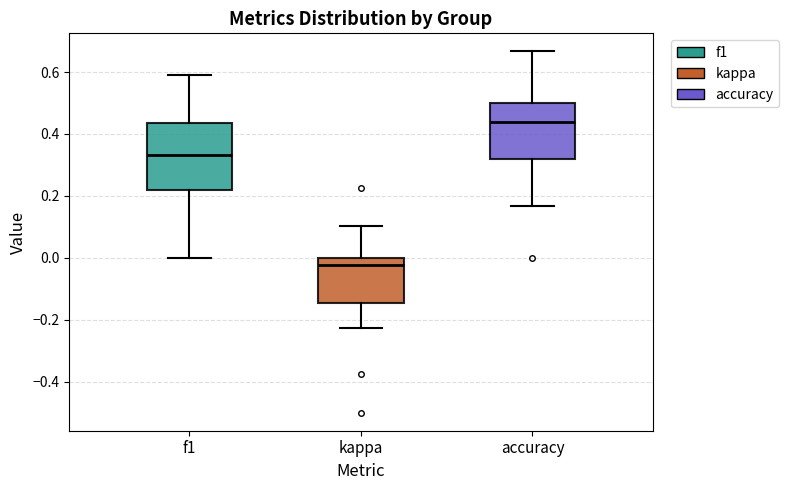

Comparing the boxes themselves (not the whiskers), which one is the tallest?

f1